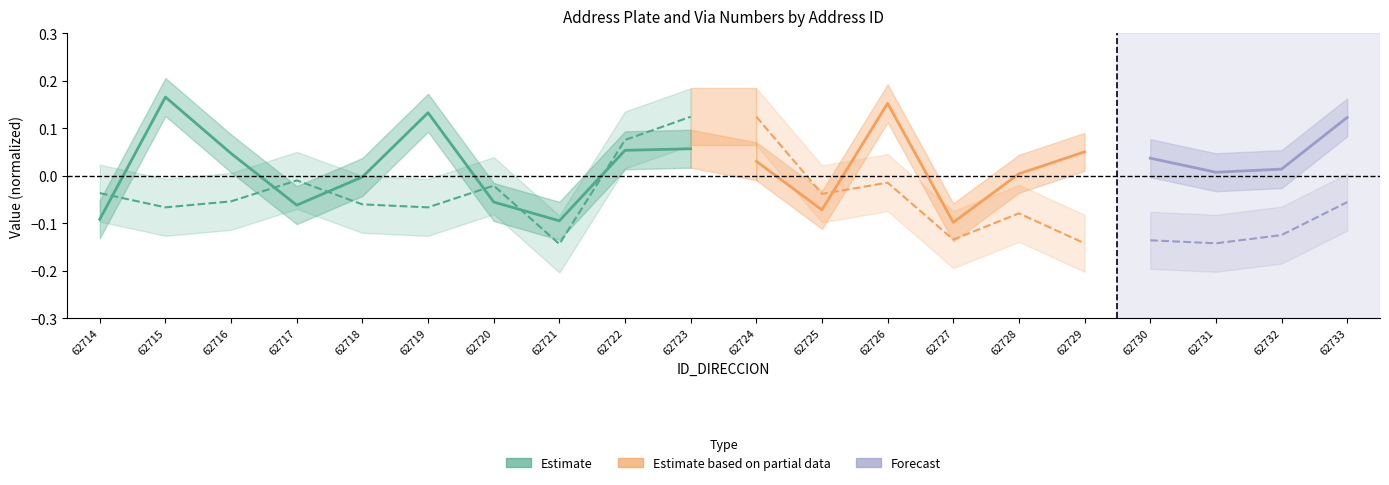

The value at 62721 is -0.0. True or false?

False